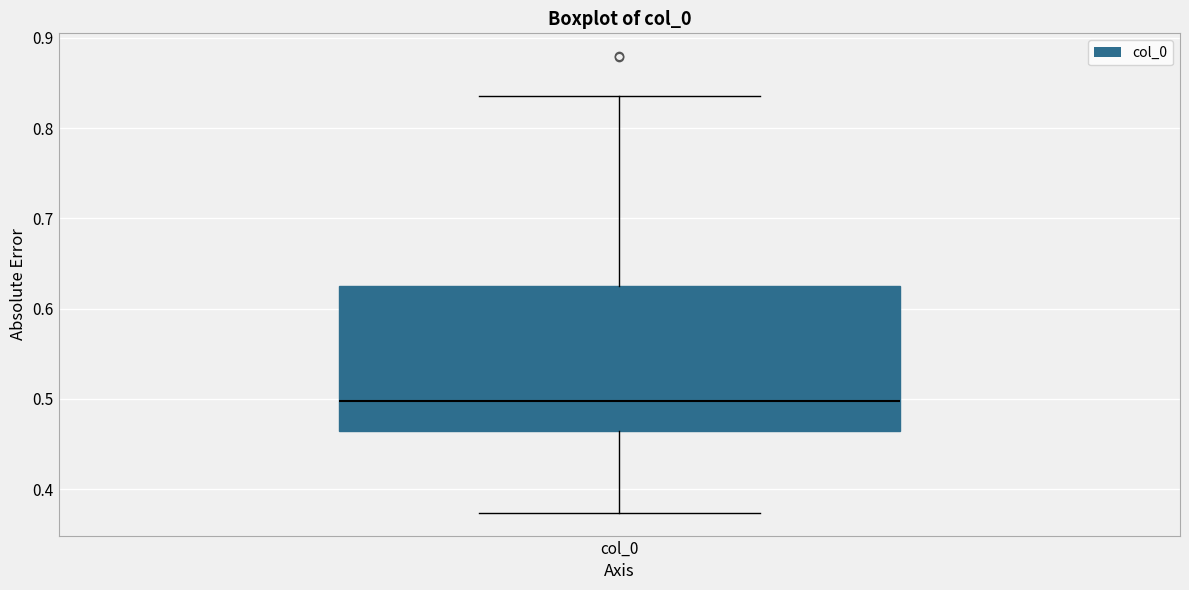

Transcribe this box plot: give where the median line is, the range the box spans, and where the two whiskers end, as read against the y-axis. The values are not printed on the chart, so give them approximately, as read against the axis.

median 0.50, box 0.46 to 0.62, whiskers 0.37 to 0.84